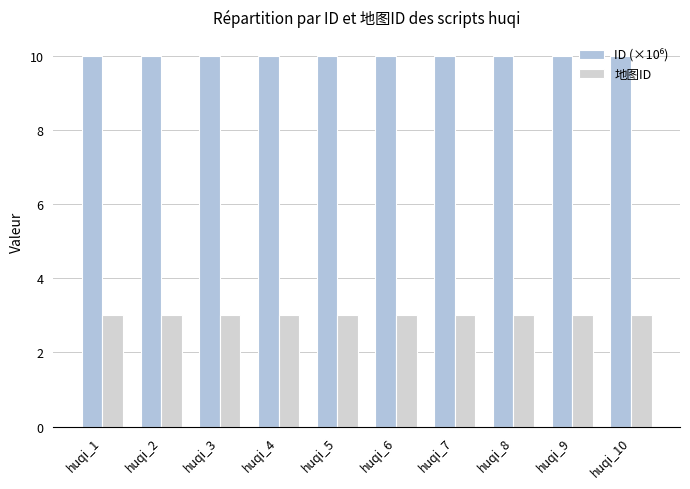

At huqi_7, list the series in order from smallest to largest.

地图ID, ID (×10⁶)